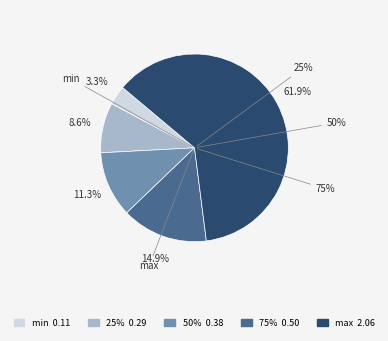

How many segments does this pie chart have?

5